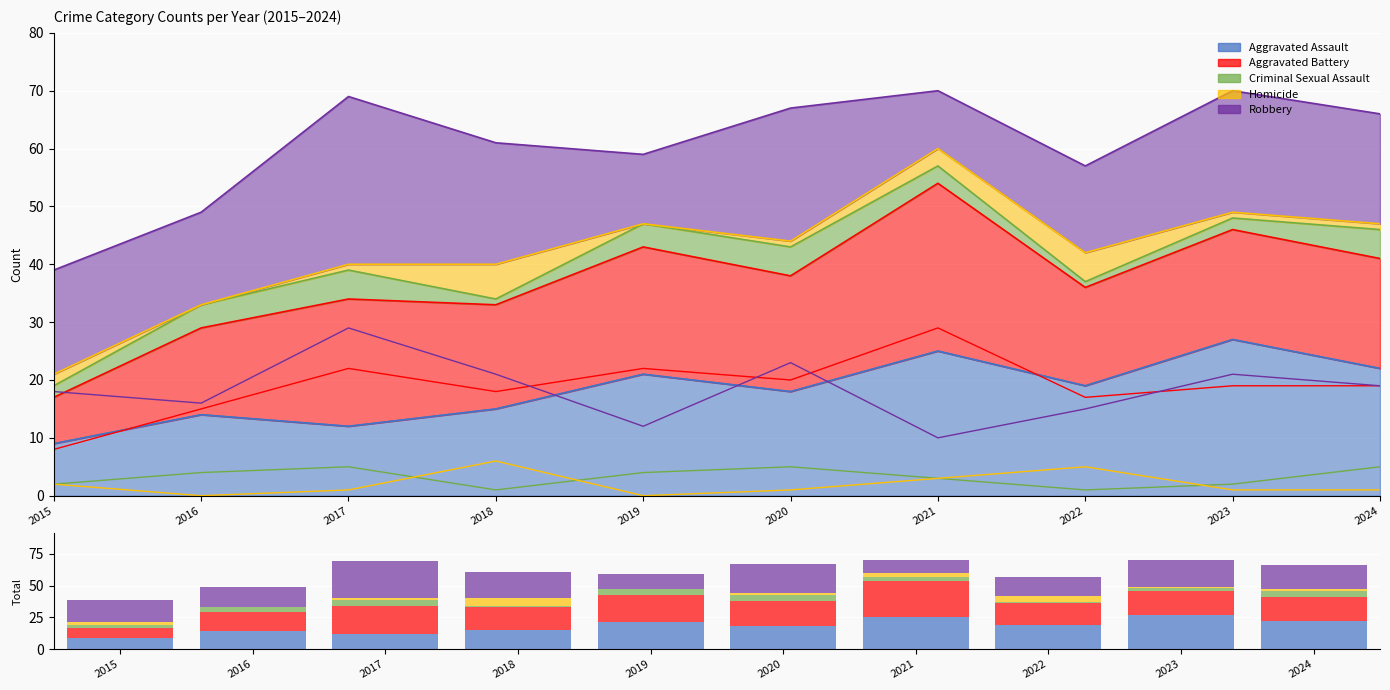

Does the chart contain any negative values?

No